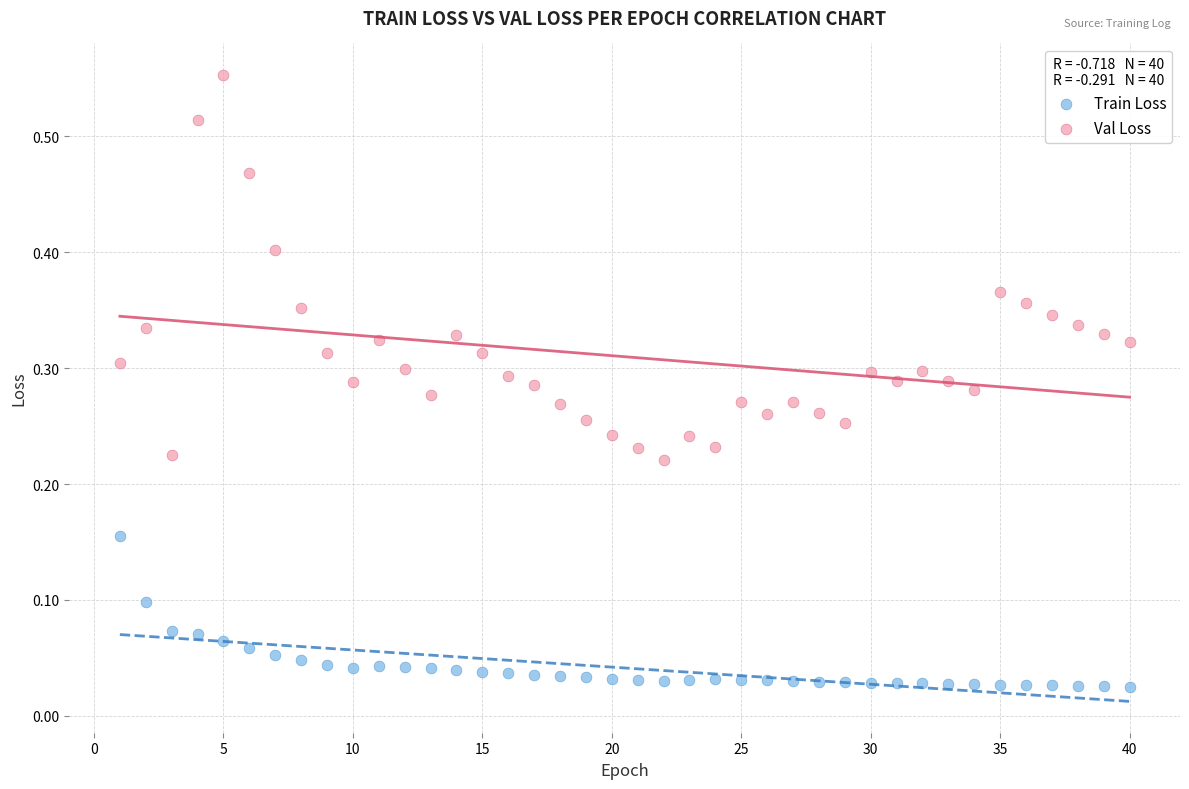

Which series has the largest Y range (max minus min)?

Val Loss